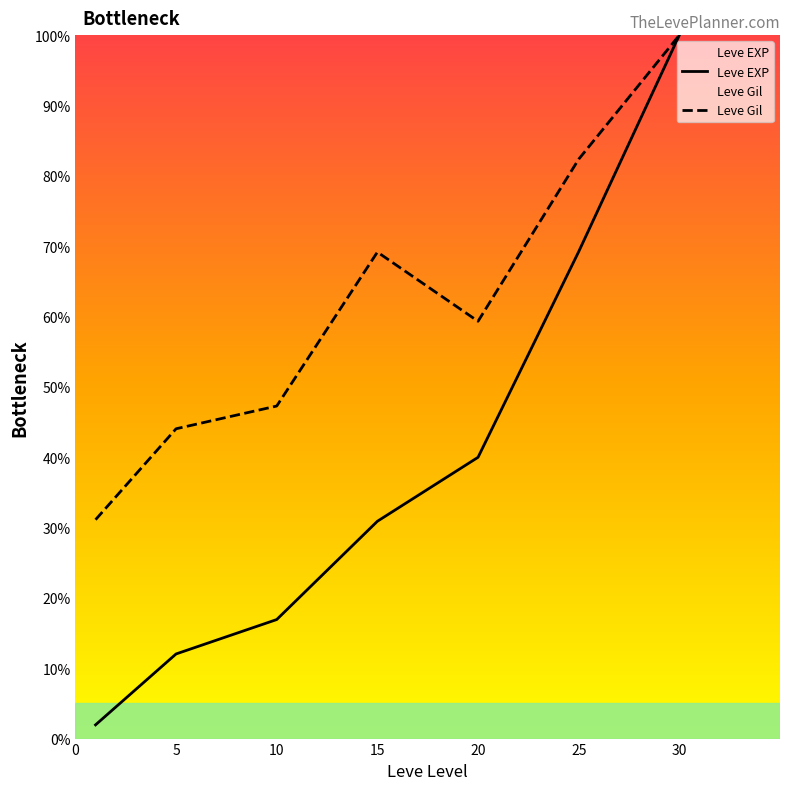

What is the minimum value shown in the chart?

2.0